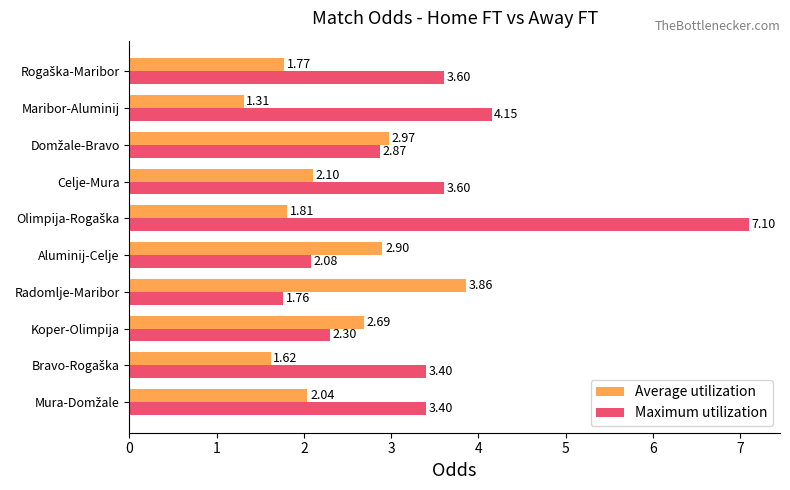

At which label is Maximum utilization closest to 4?

Maribor-Aluminij